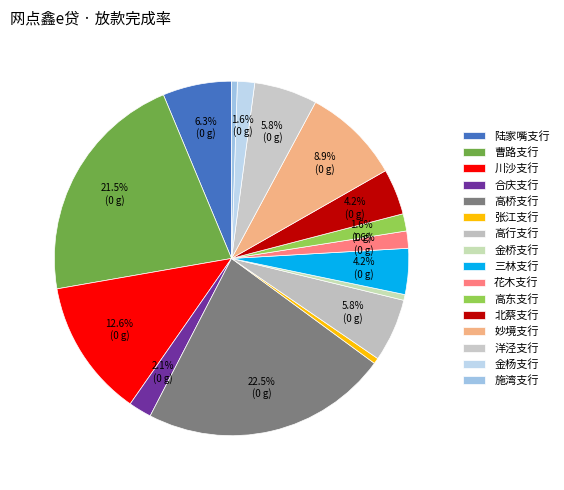

How much of the chart is everything except 金桥支行?

99.5%